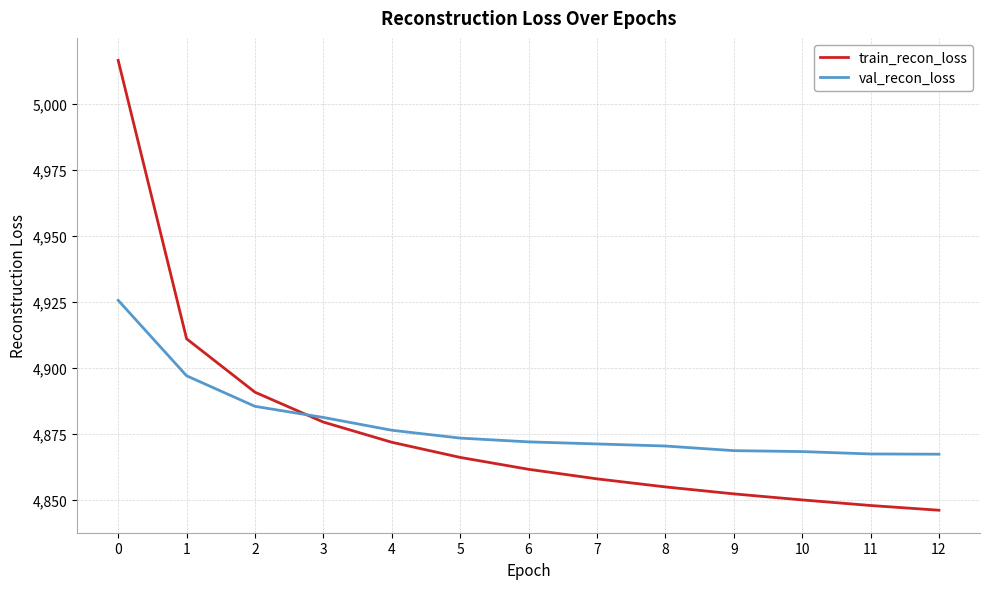

Where is train_recon_loss nearest to the value 4931?

1